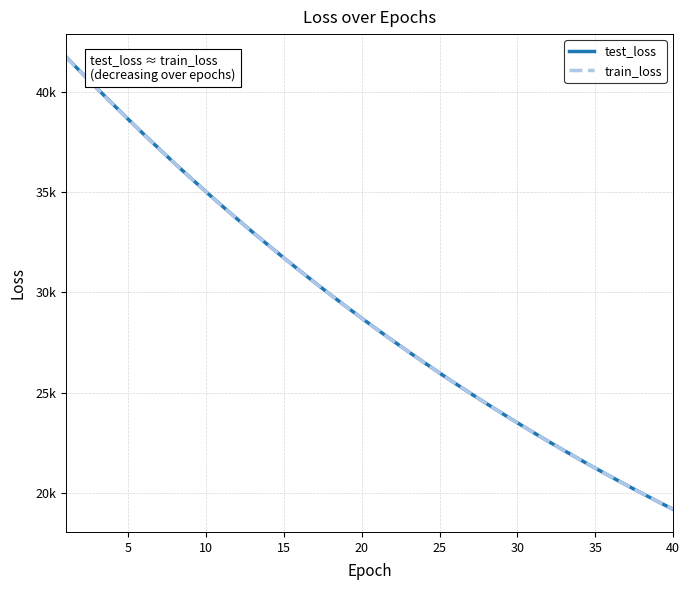

What is the sum of all test_loss values?

1165784.4